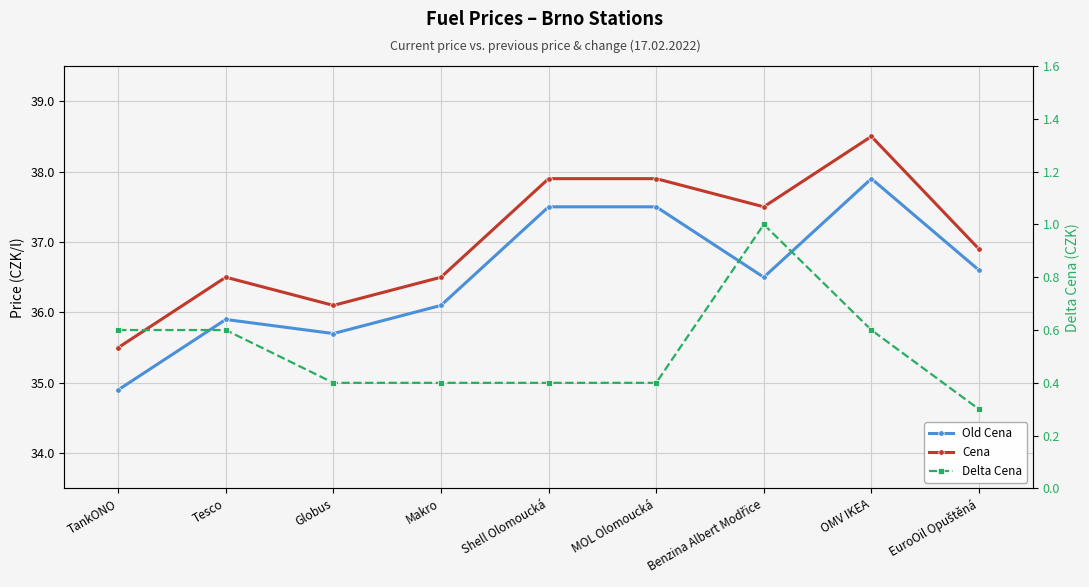

True or false: Old Cena and Delta Cena intersect in this chart.

False